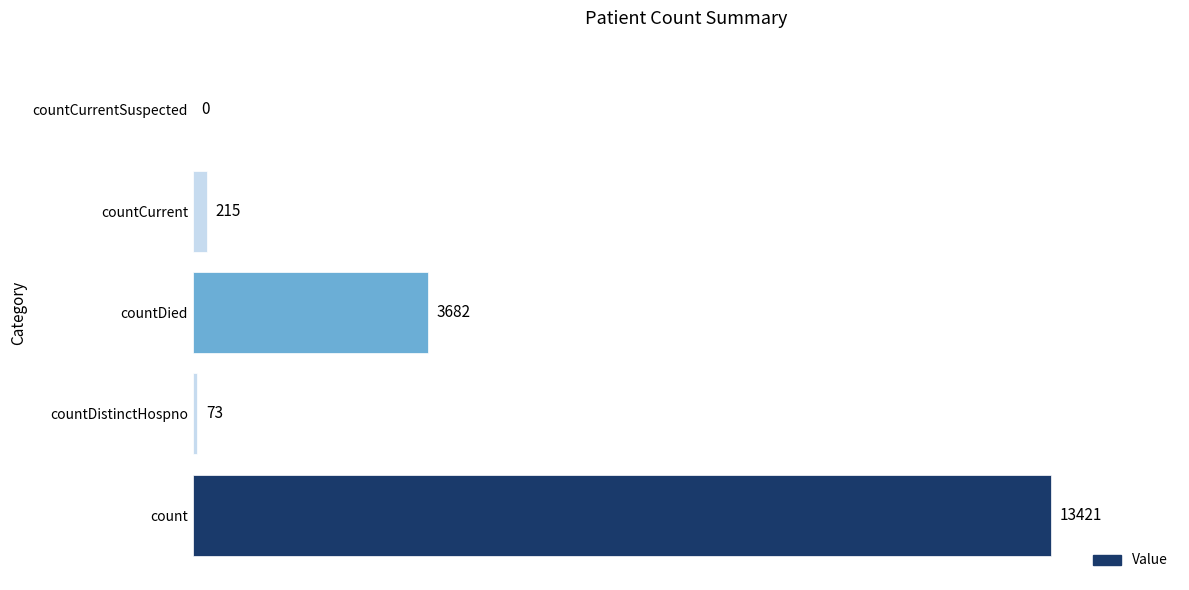

The chart shows a value of 73 at countDistinctHospno. True or false?

True